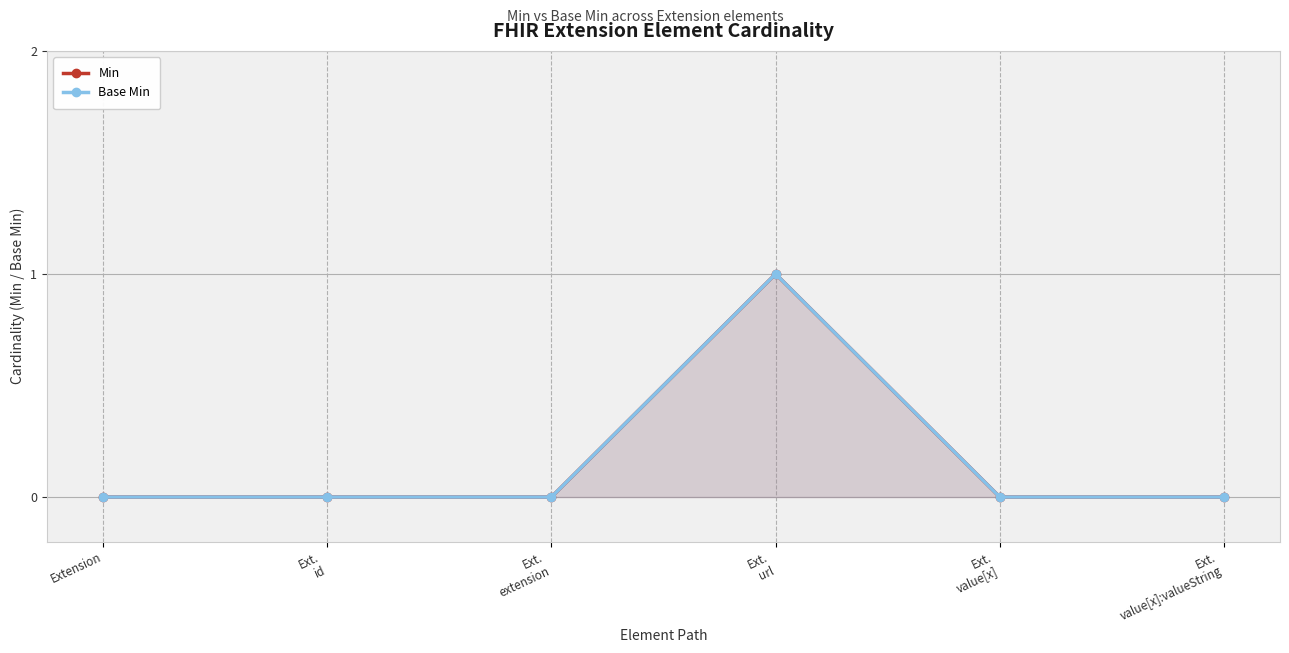

How many values in the Min series exceed 0?

1